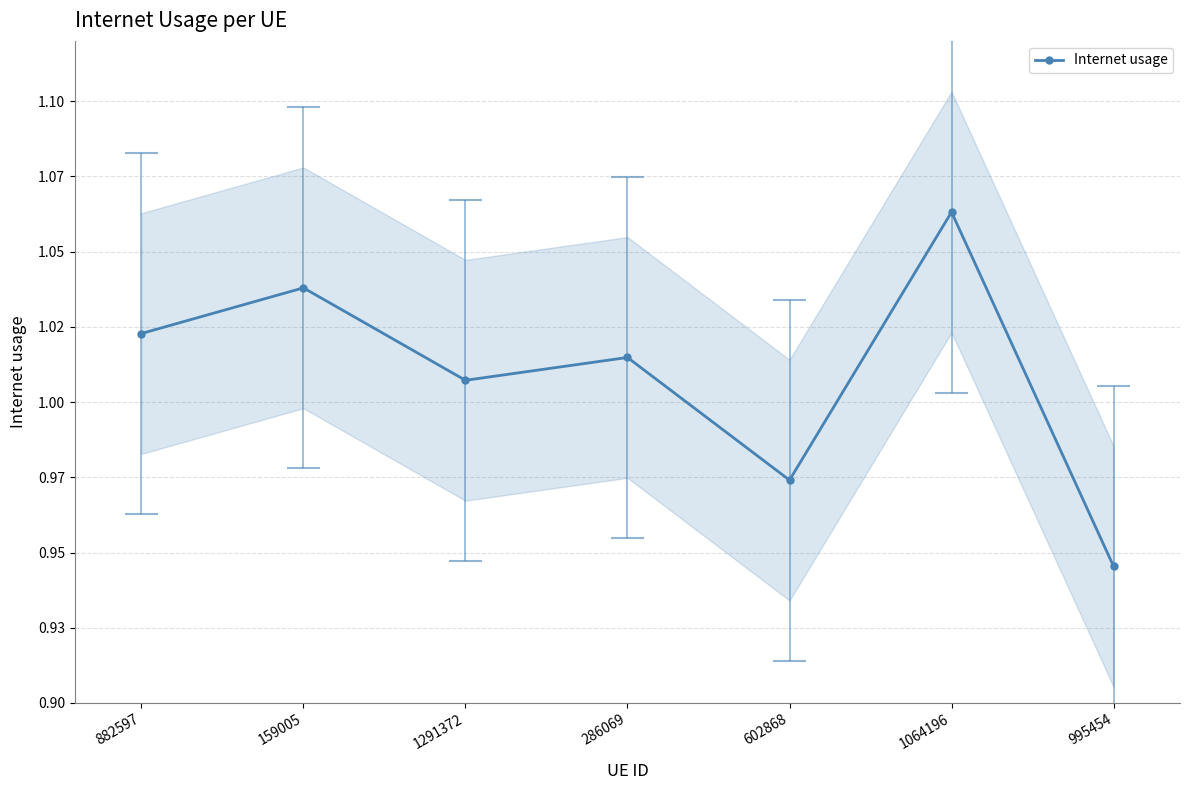

Is it true that the value at 1064196 is 1.1?

True